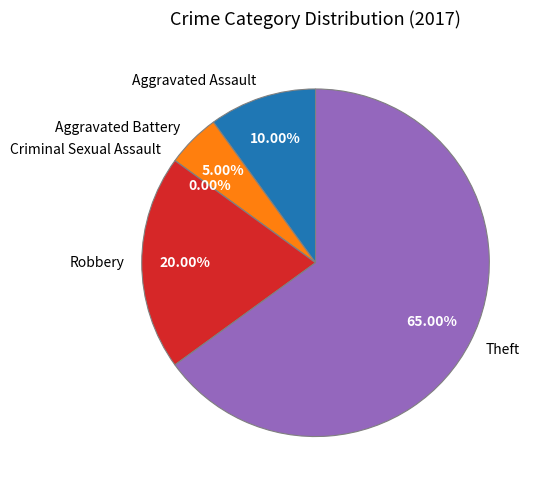

To the nearest percent, what is the average slice percentage?

20%